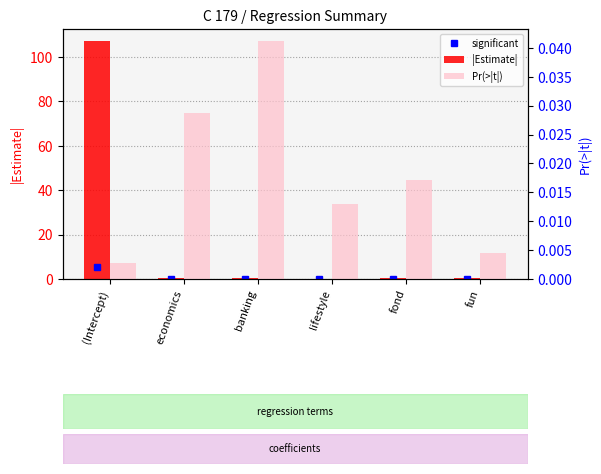

Rank the series at fun from highest to lowest value.

|Estimate|, Pr(>|t|)